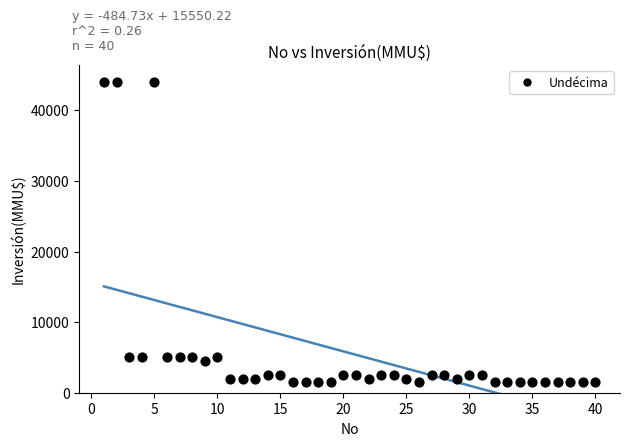

What is the range of X values (max minus min)?

39